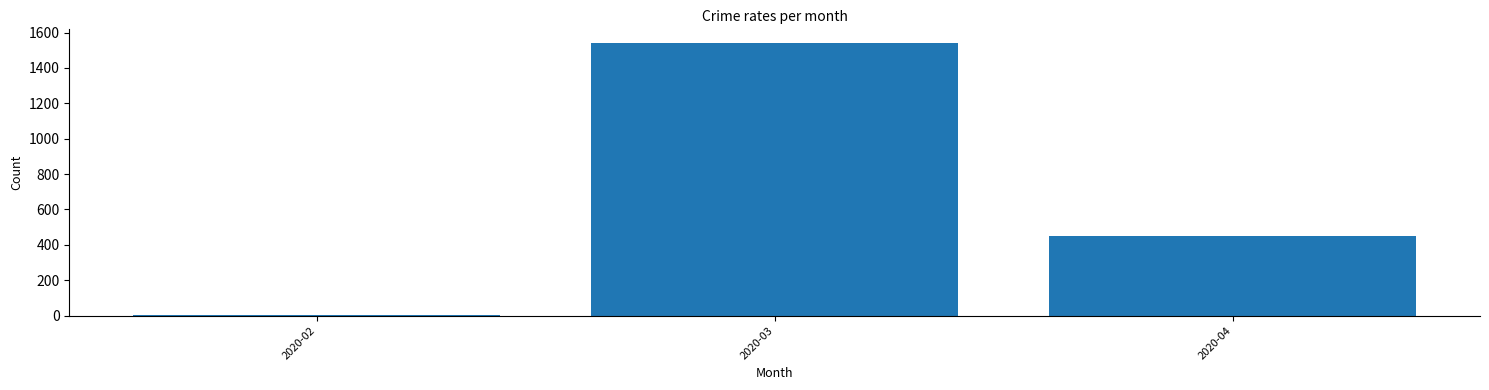

What is the difference between the values at 2020-02 and 2020-03?

1539